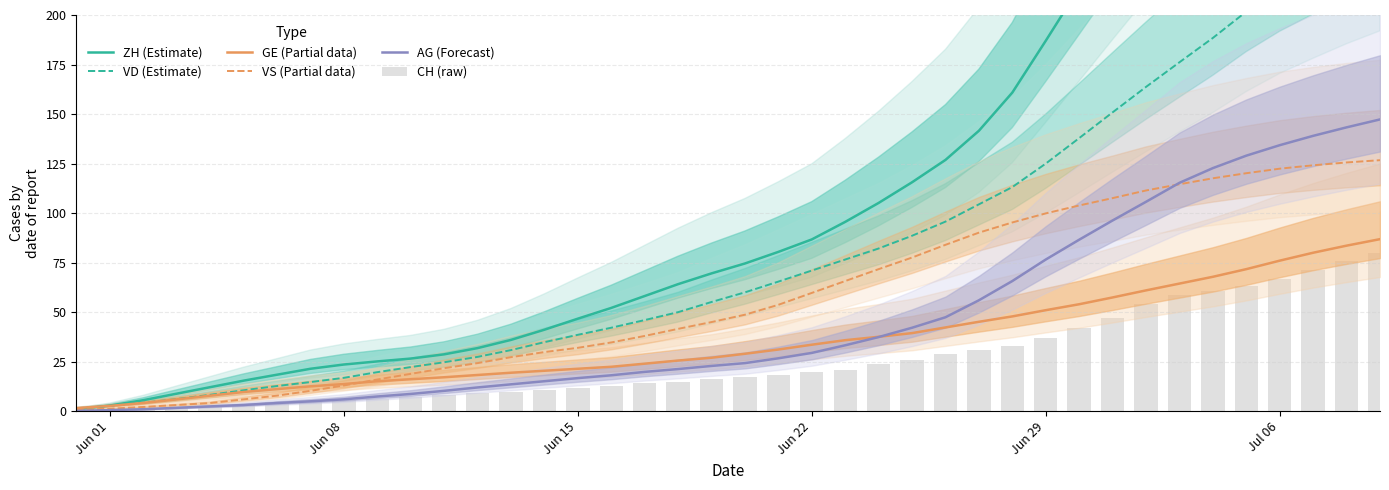

Which series has the largest total across all categories?

ZH (Estimate)